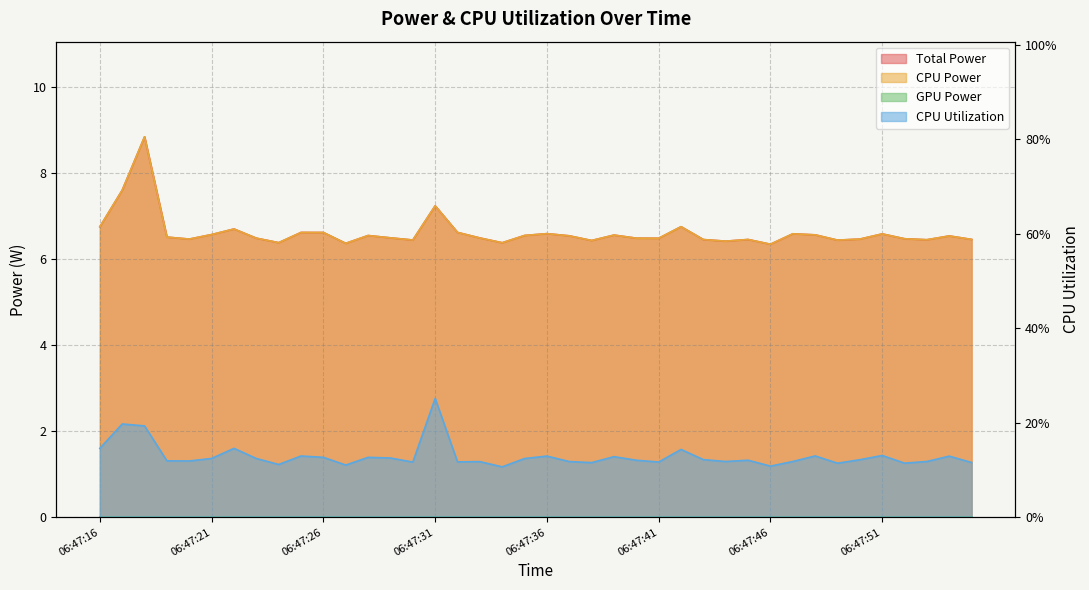

Where is the first local maximum for CPU Utilization?

06:47:17